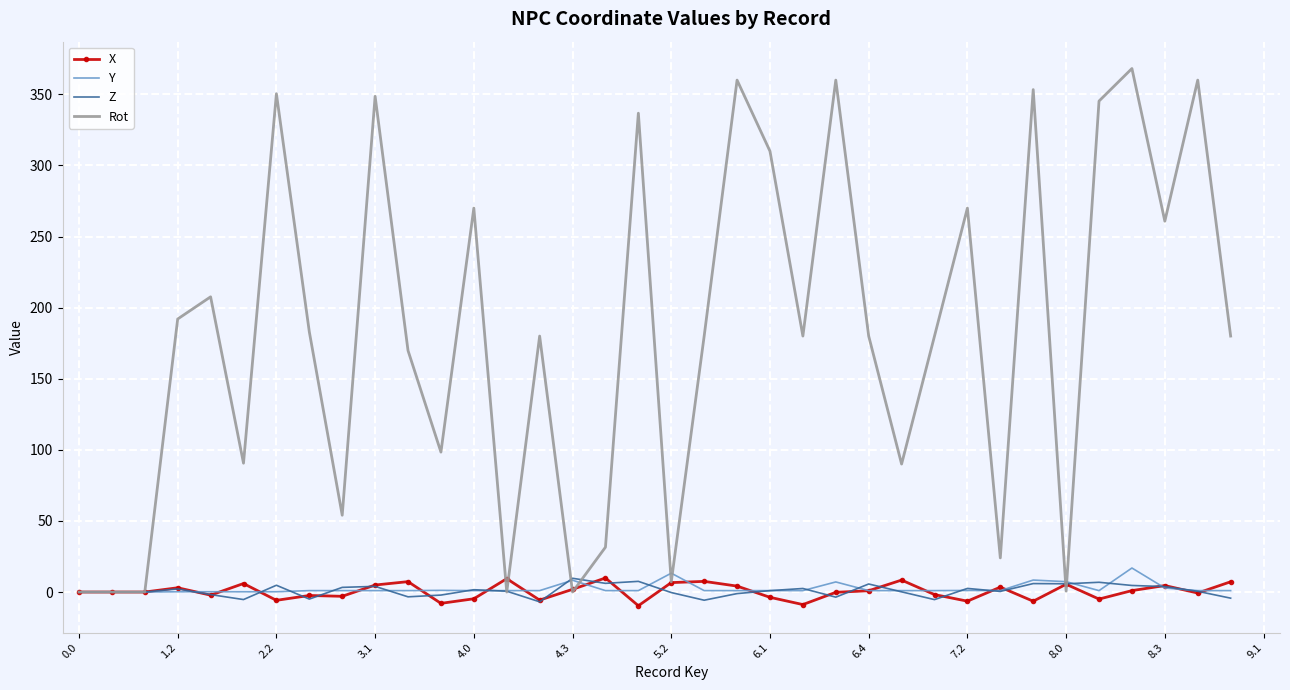

Which series has the widest spread of values?

Rot